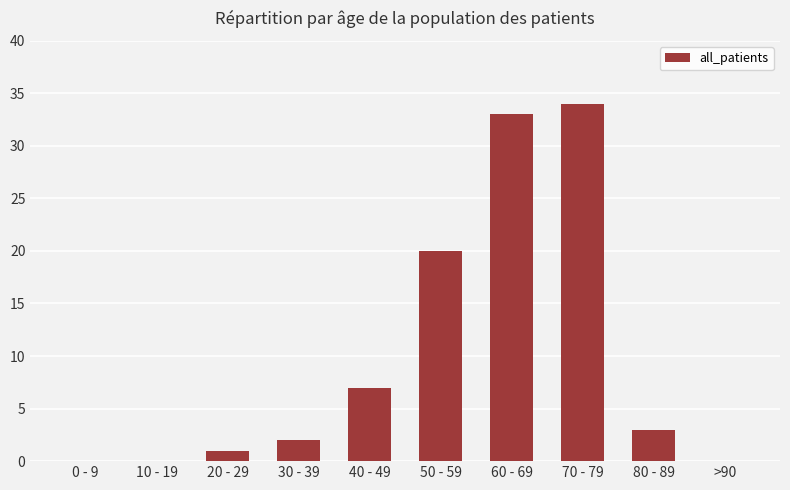

Count the number of categories in the chart.

10